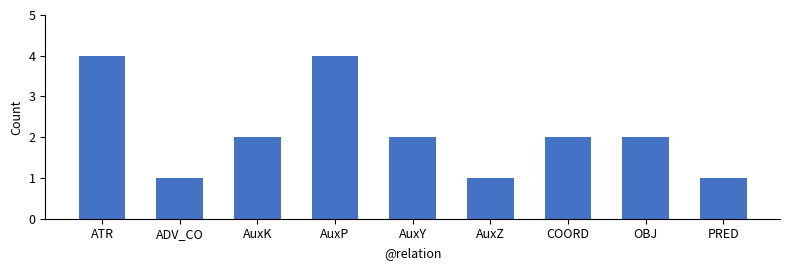

What is the ratio of the value at AuxK to the value at AuxY?

1.0